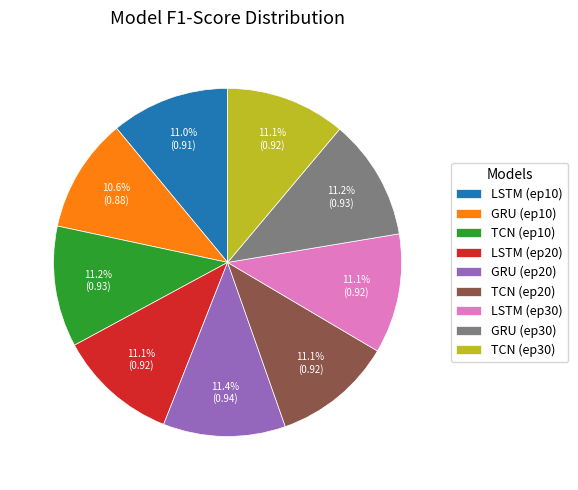

Is there a majority slice in this chart?

No